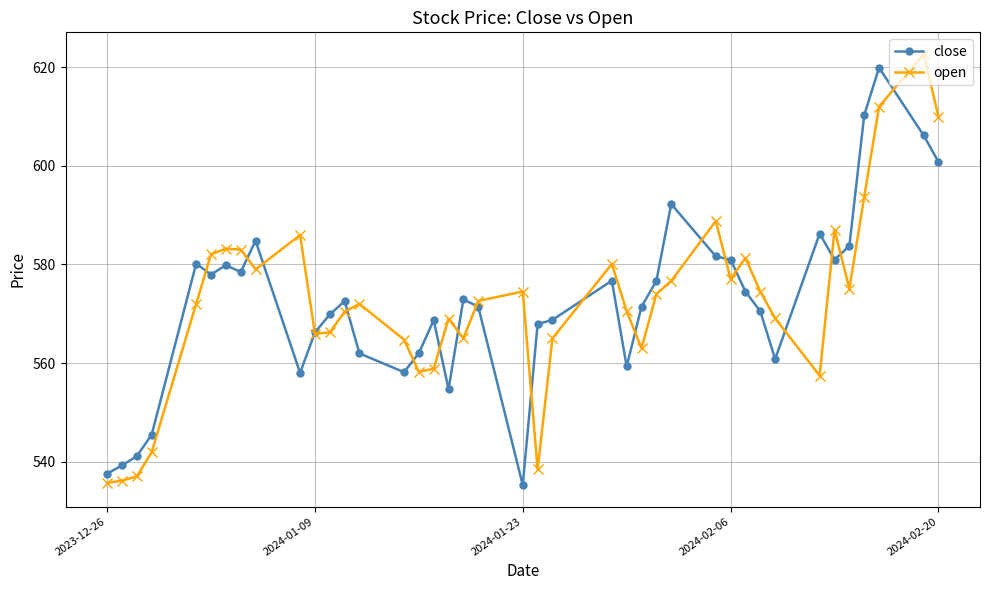

What is the maximum value shown in the chart?

622.7